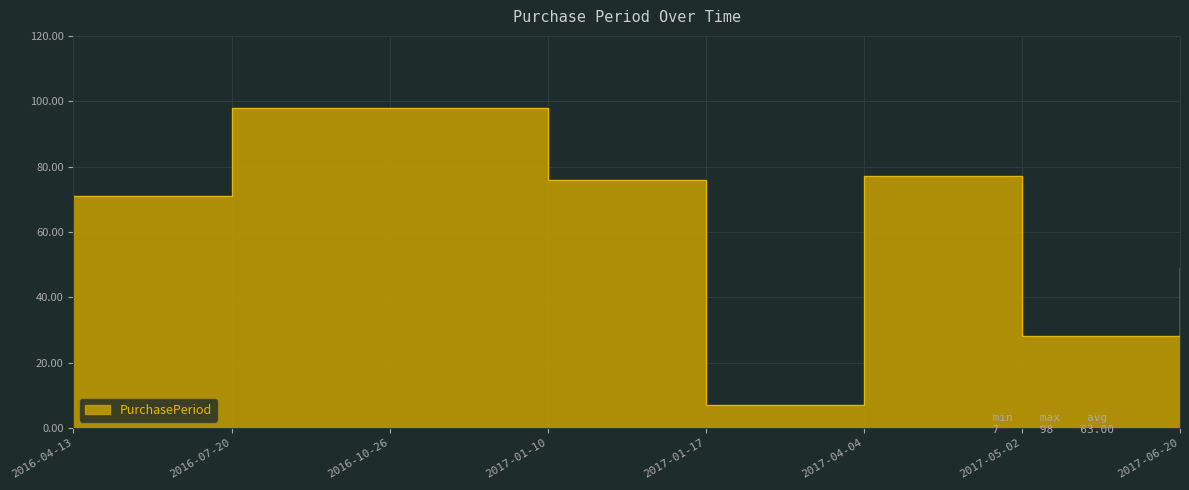

What is the sum of all values?

504